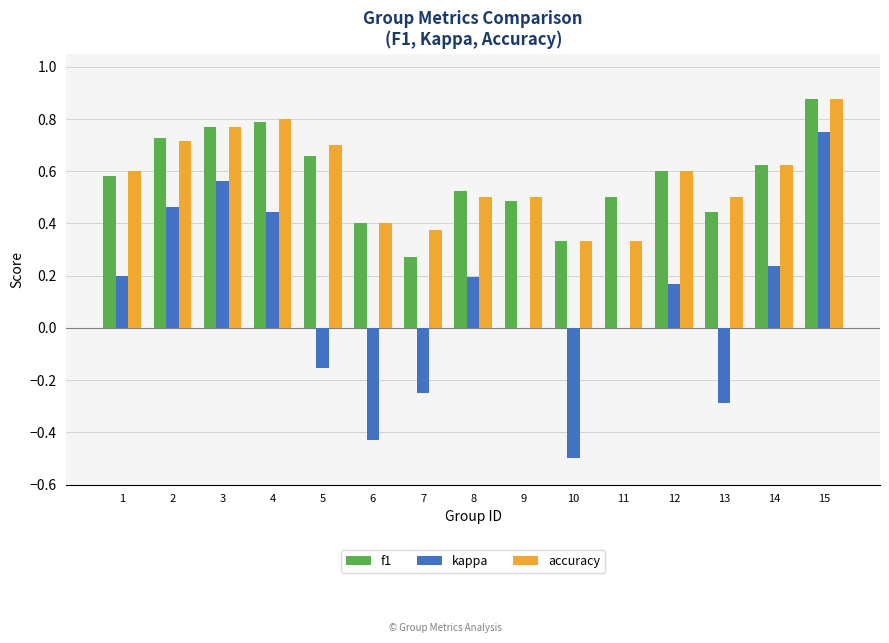

What is the sum of all kappa values?

1.4